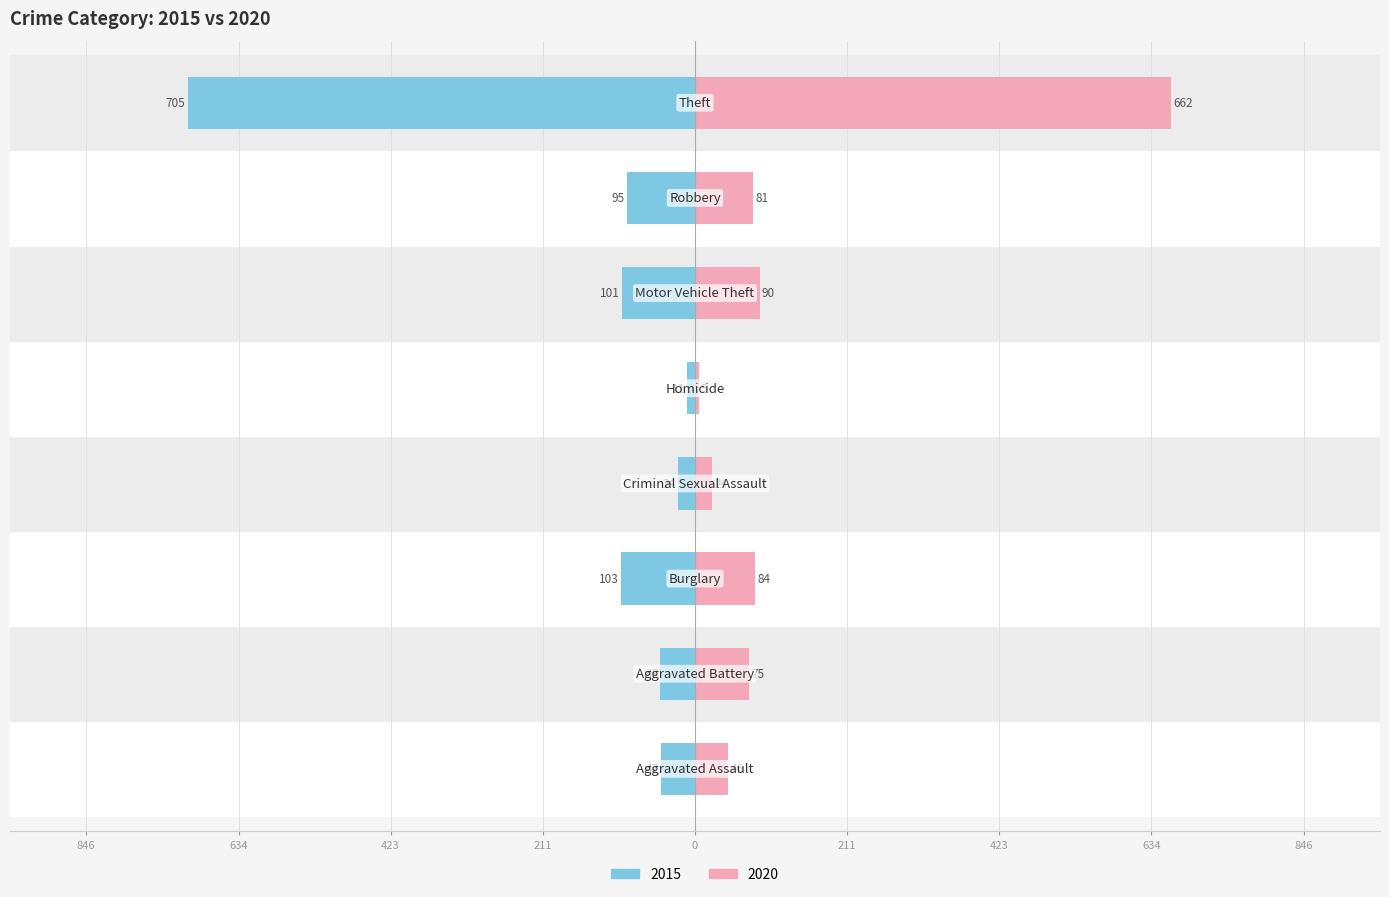

What is the sum of all 2020 values?

1067